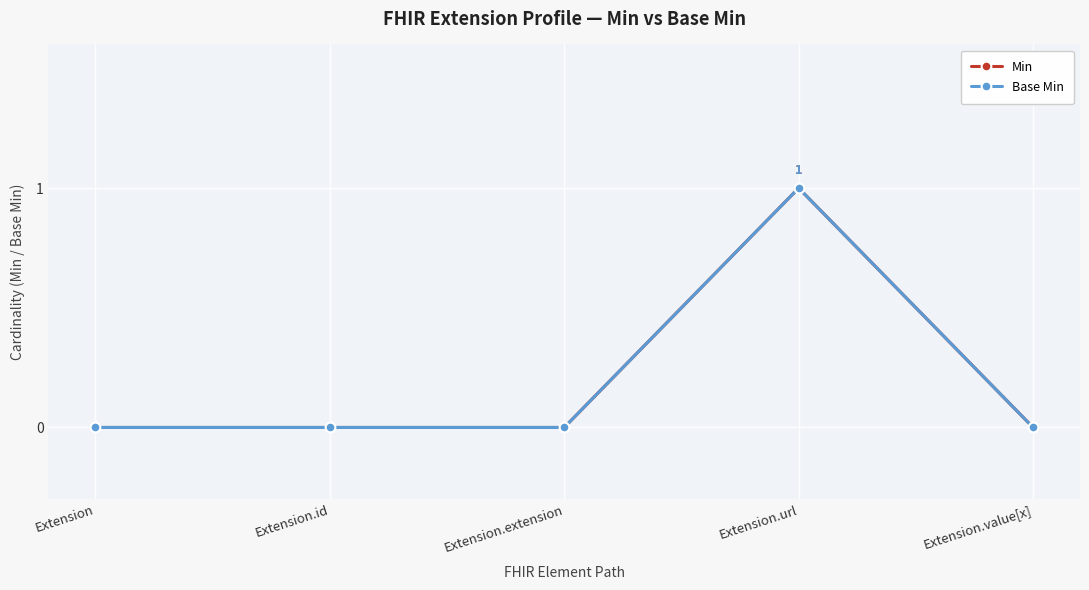

Is this an area chart (filled region under the line)?

No